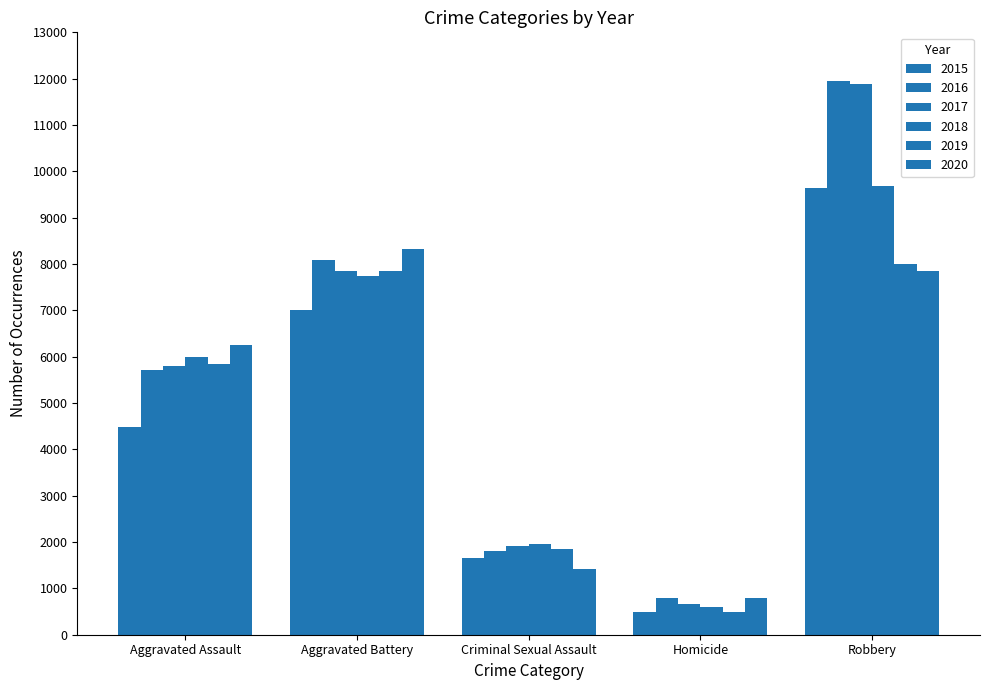

What is the value of the 2020 bar at the 4th from the left?

785